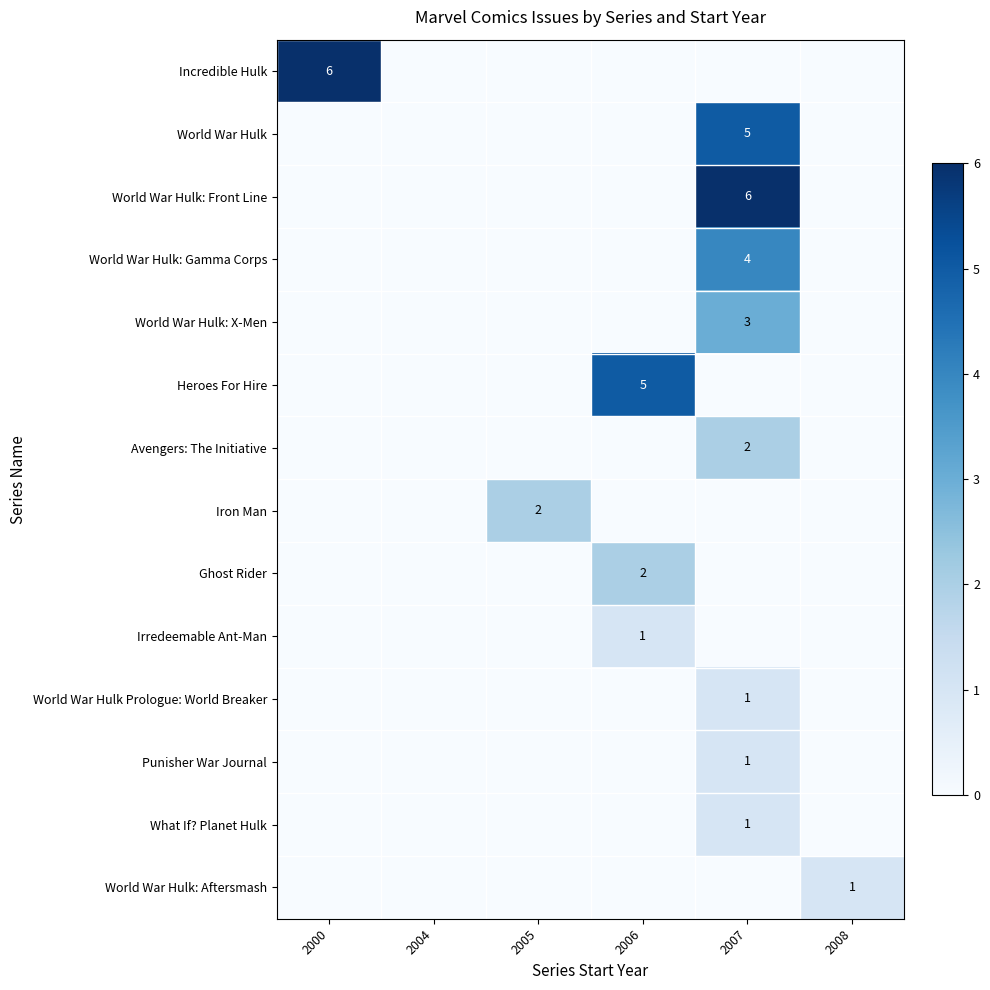

Is it true that World War Hulk: Front Line equals 9 at 2007?

False